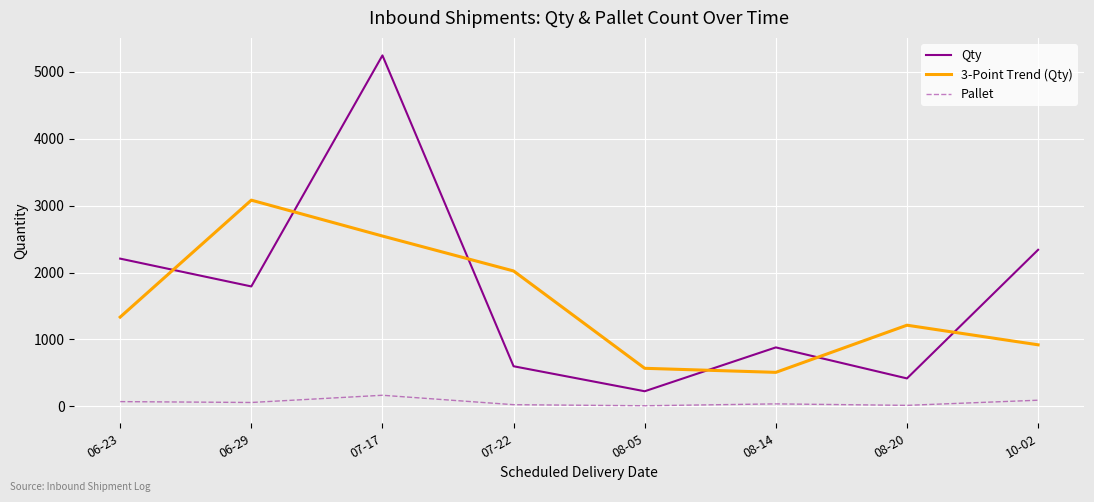

Between which two adjacent categories do Qty and 3-Point Trend (Qty) first intersect?

06-23 and 06-29